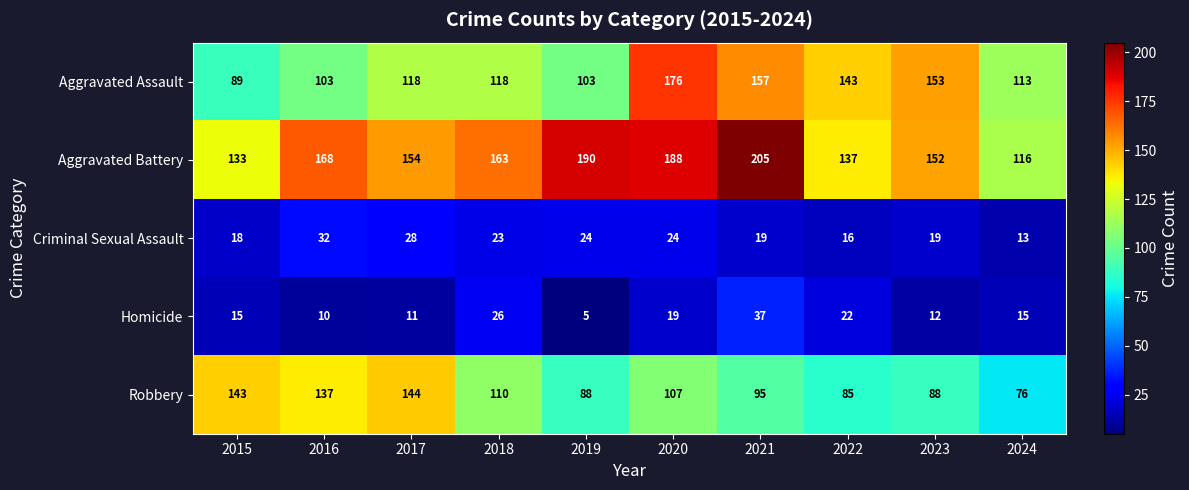

What is the highest value of the Robbery series?

144